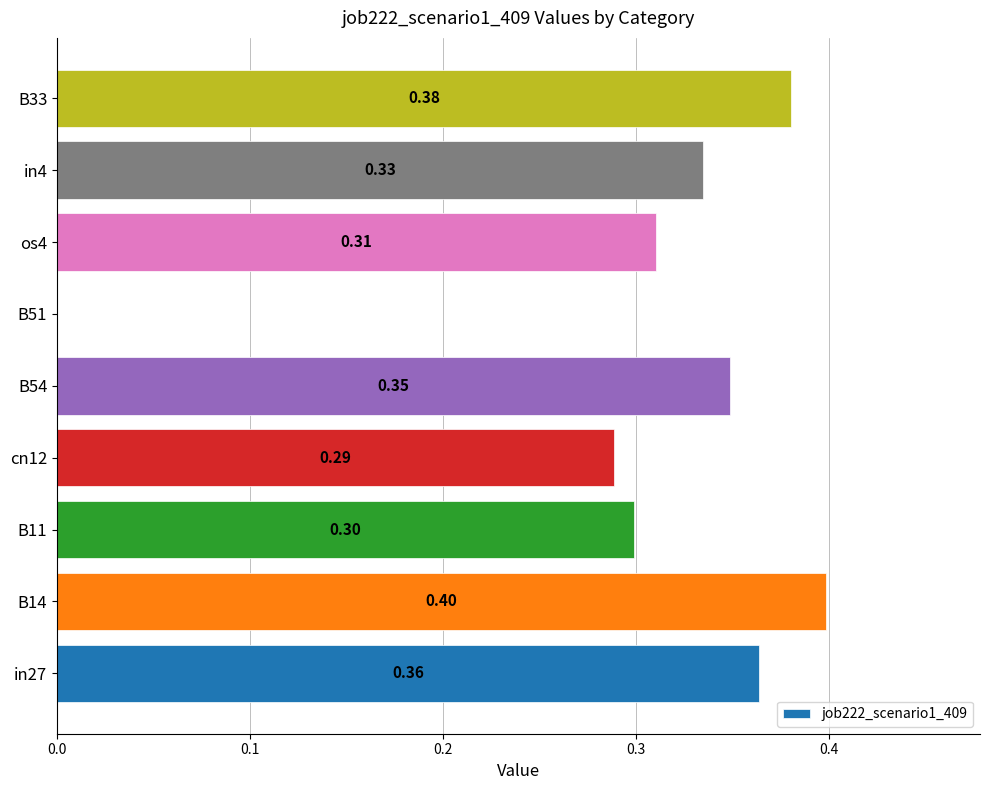

What is the sum of the values at in27 and B33?

0.7